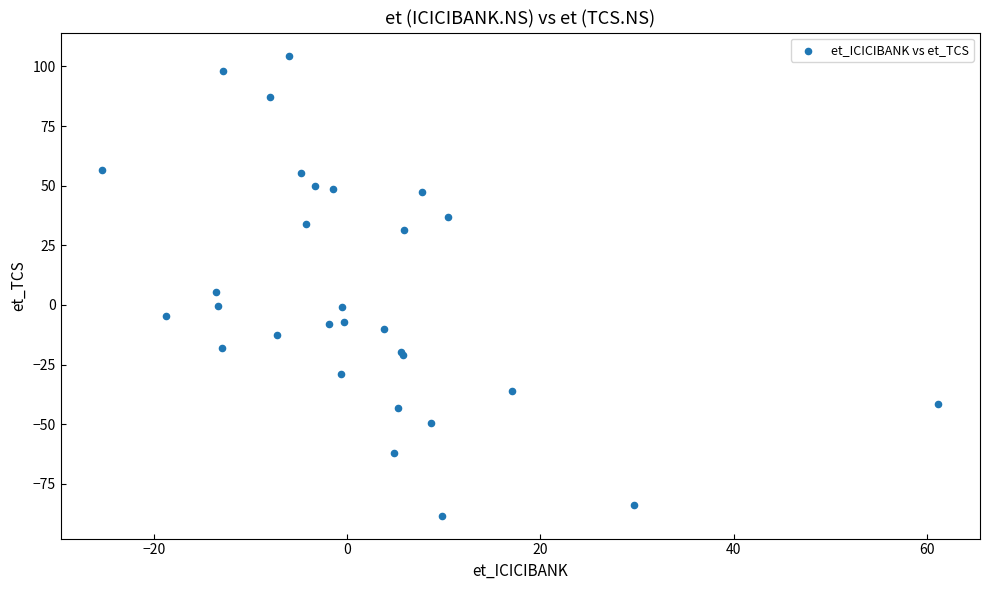

What Y value in the scatter plot is closest to 8?

5.3